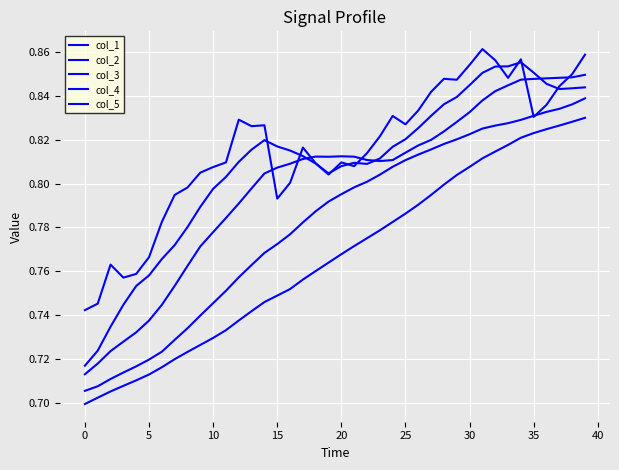

How many times do col_2 and col_1 cross each other?

3